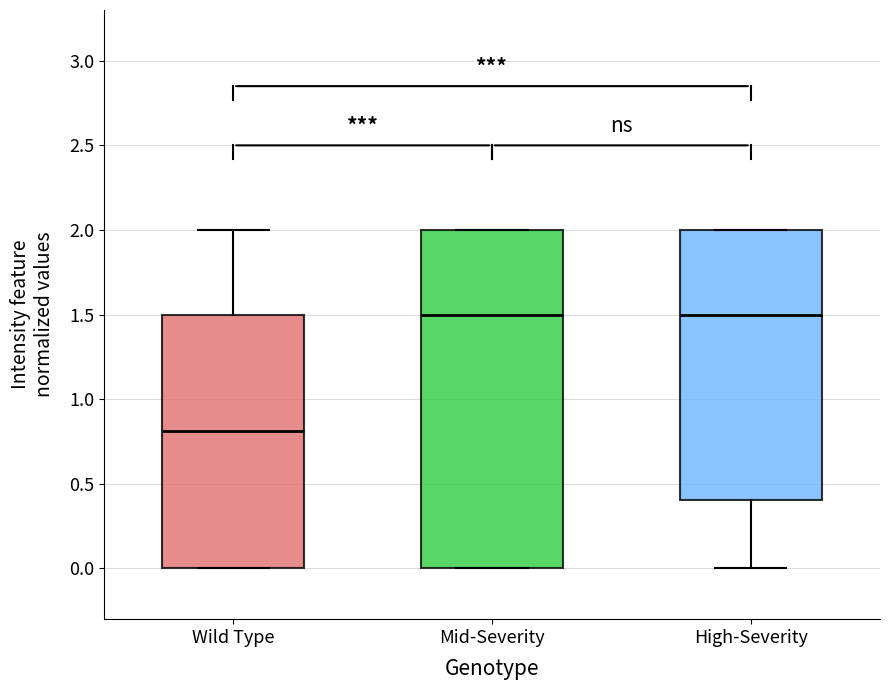

Reading left to right, transcribe this box plot: for each box, give where its median line is, the range the box spans, and where its two whiskers end, as read against the y-axis. The values are not printed on the chart, so give them approximately, as read against the axis.

Wild Type: median 0.8, box 0.0 to 1.5, whiskers 0.0 to 2.0
Mid-Severity: median 1.5, box 0.0 to 2.0, whiskers 0.0 to 2.0
High-Severity: median 1.5, box 0.4 to 2.0, whiskers 0.0 to 2.0